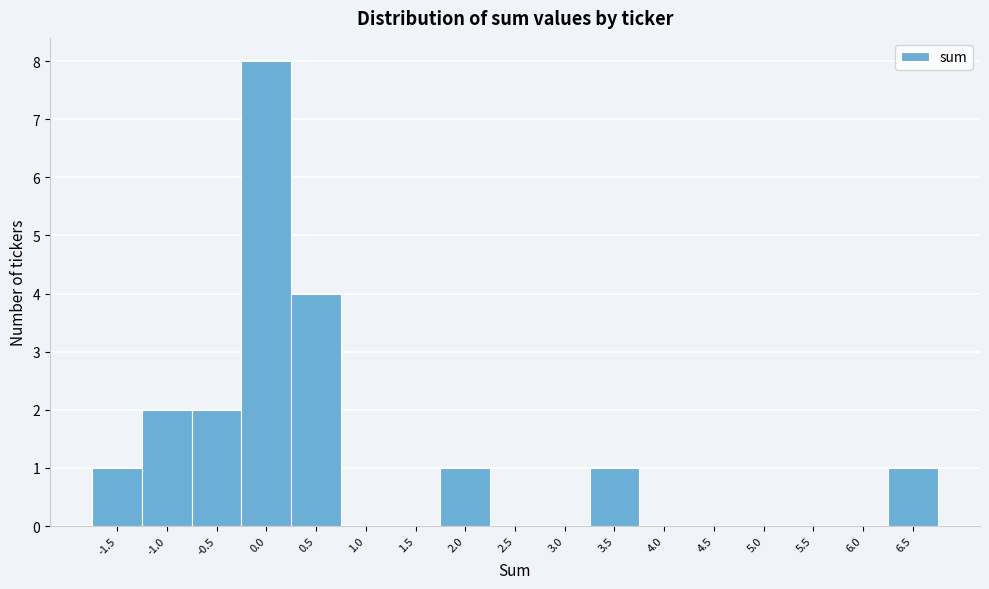

Reading left to right, extract all data points from this chart.

-1.5=1	-1.0=2	-0.5=2	0.0=8	0.5=4	1.0=0	1.5=0	2.0=1	2.5=0	3.0=0	3.5=1	4.0=0	4.5=0	5.0=0	5.5=0	6.0=0	6.5=1